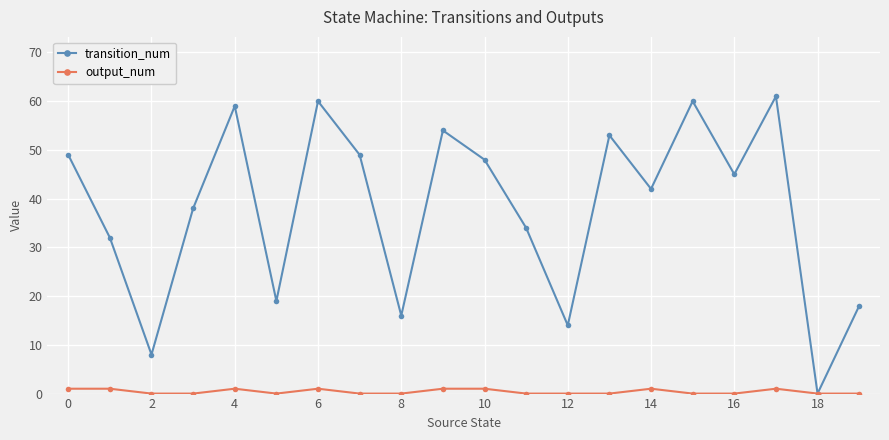

How many categories are shown in the chart?

20